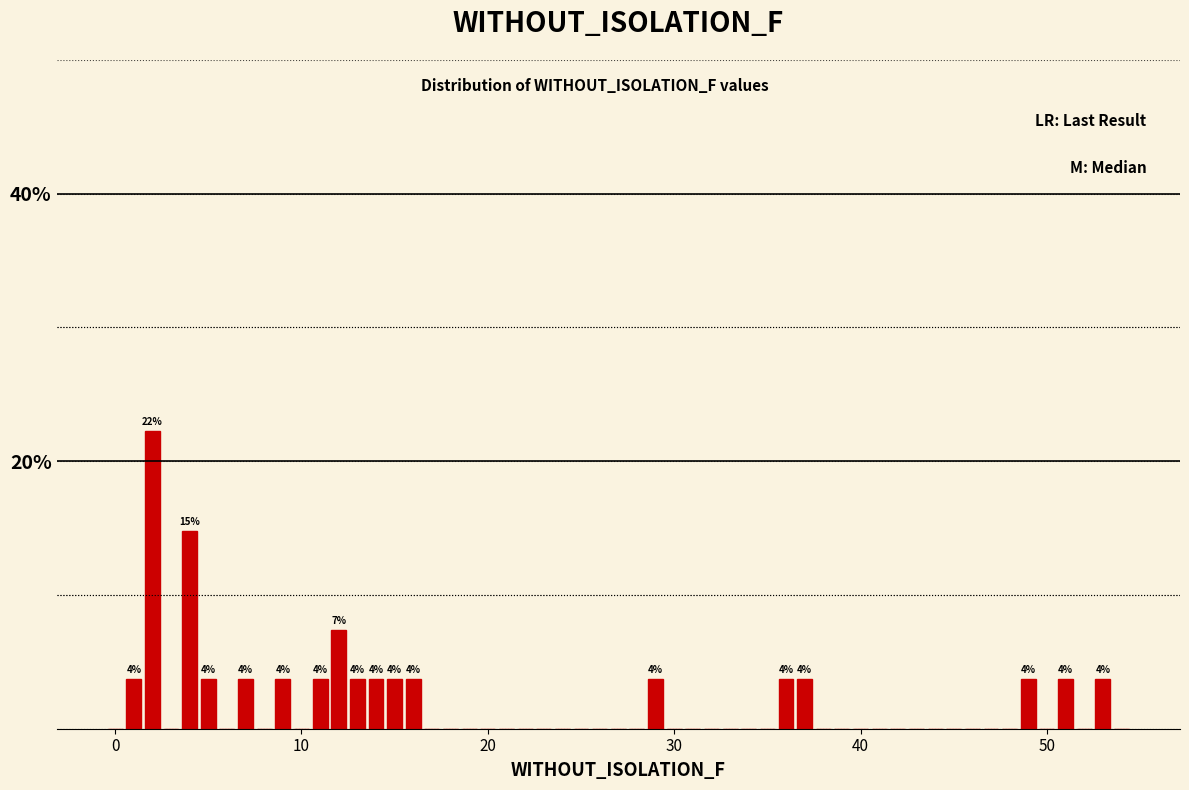

Read against the x-axis, roughly where is the centre of the tallest bar?

2